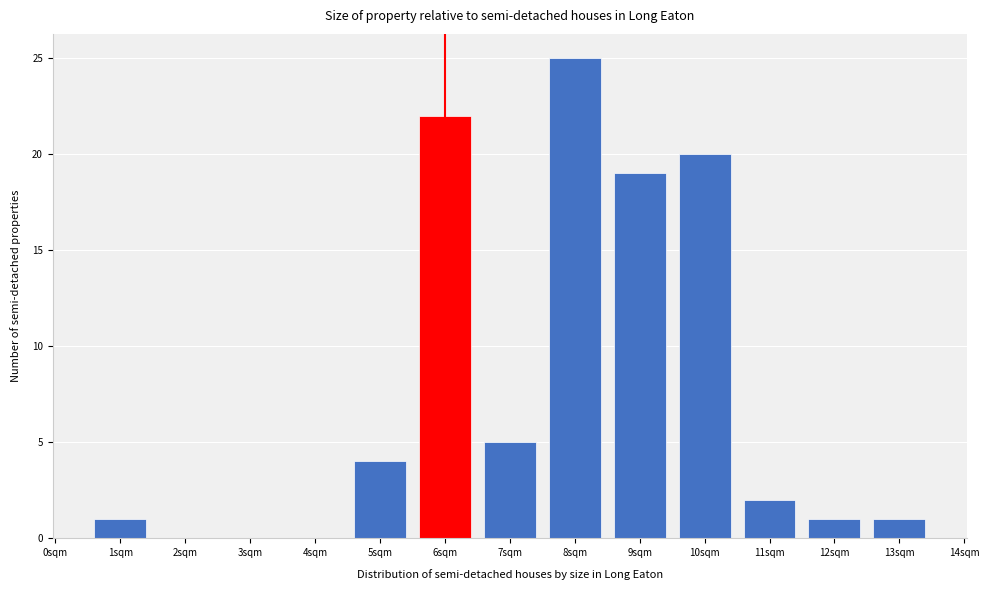

Over which range of the x-axis is the bar tallest?

7.5 to 8.5